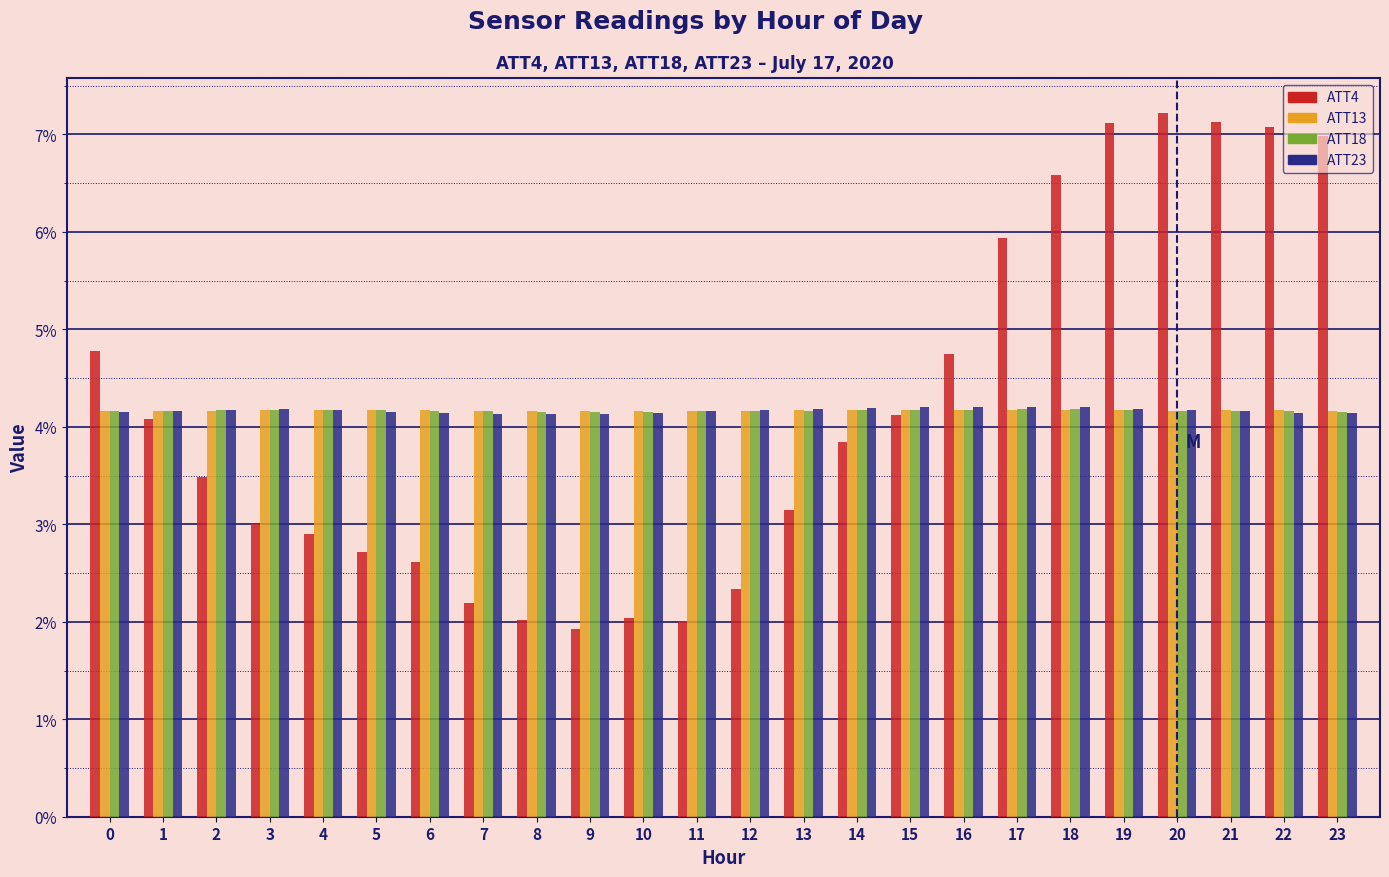

True or false: ATT18 has a value of 1.5 at 12.

False